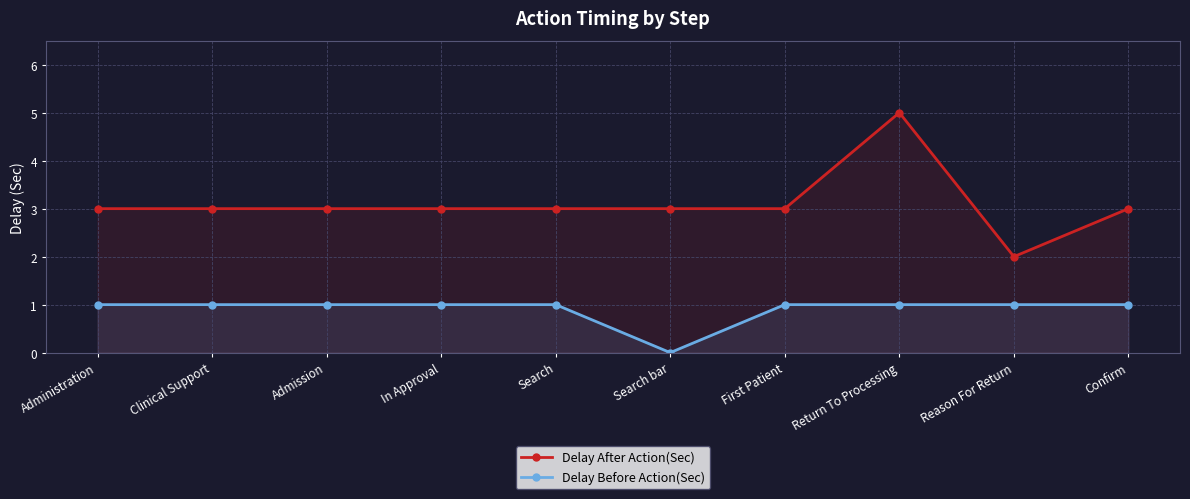

What is the difference between the maximum and second lowest values in the Delay After Action(Sec) series?

2